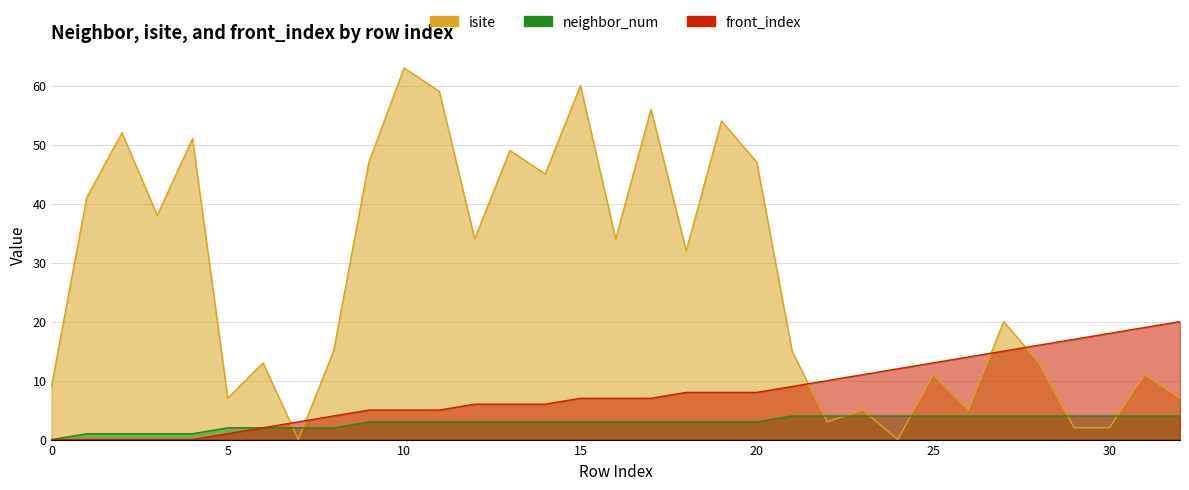

Is it true that isite equals 1 at 22?

False